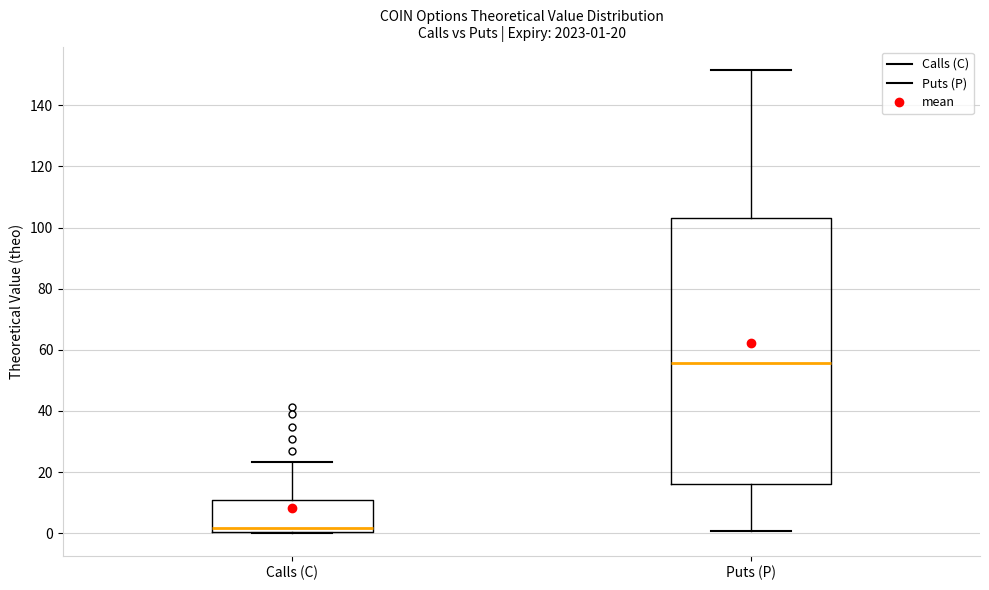

Which box has the highest median line?

Puts (P)